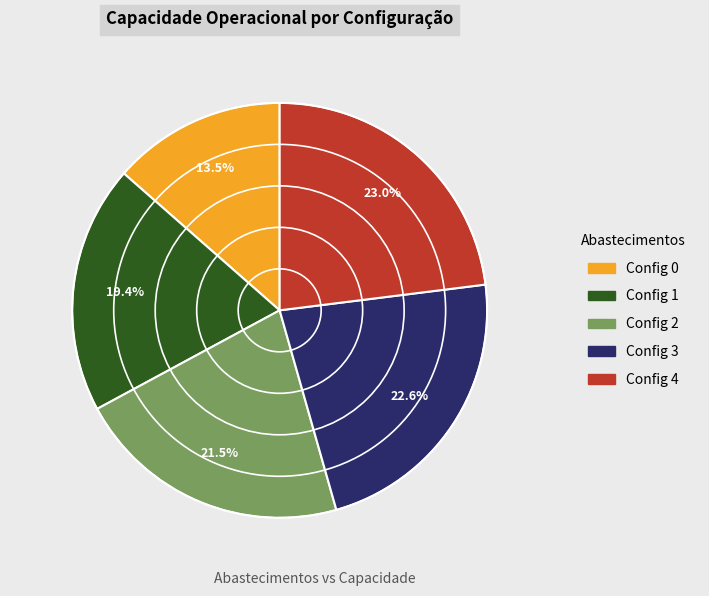

Is there any slice that represents more than half of the pie?

No